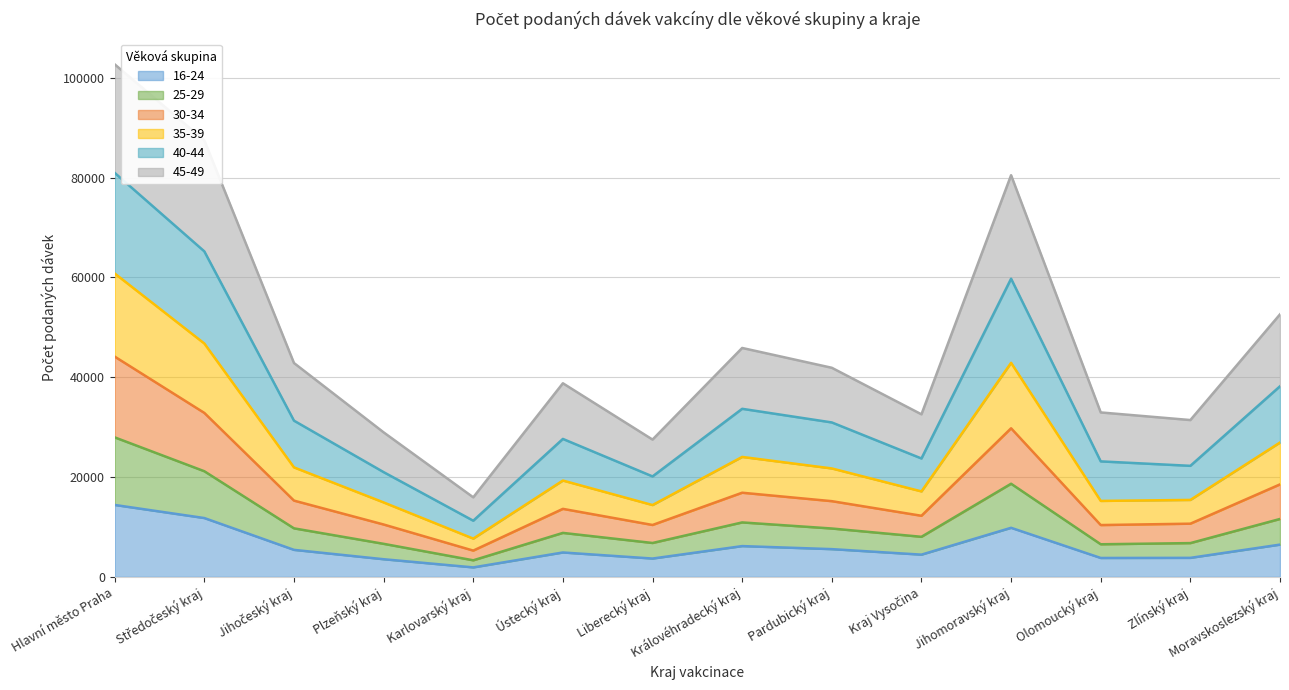

At which label does 16-24 reach its peak?

Hlavní město Praha